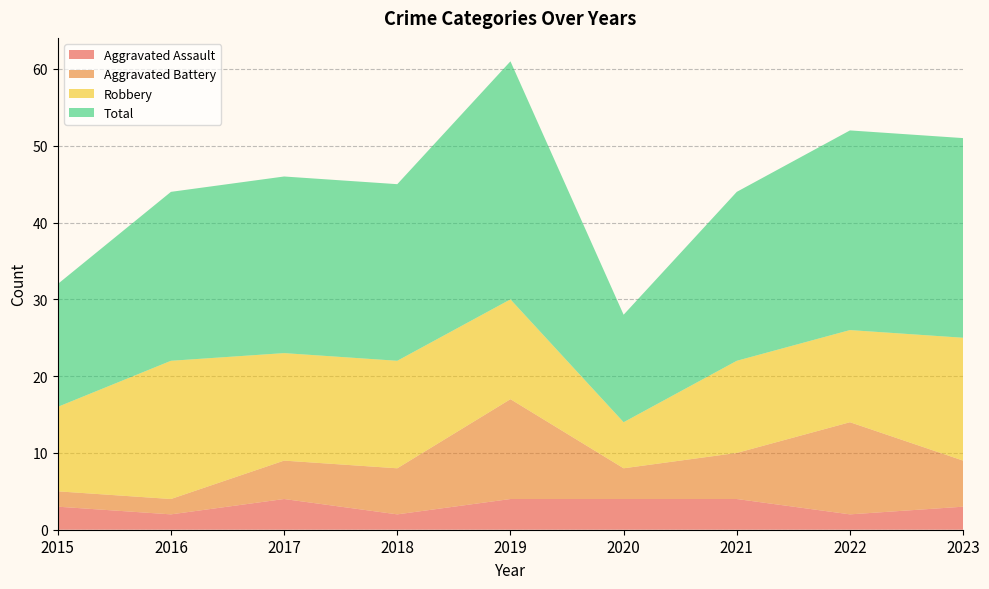

Reading left to right, transcribe all the data shown in this chart.

Aggravated Assault: 3	2	4	2	4	4	4	2	3
Aggravated Battery: 2	2	5	6	13	4	6	12	6
Robbery: 11	18	14	14	13	6	12	12	16
Total: 16	22	23	23	31	14	22	26	26